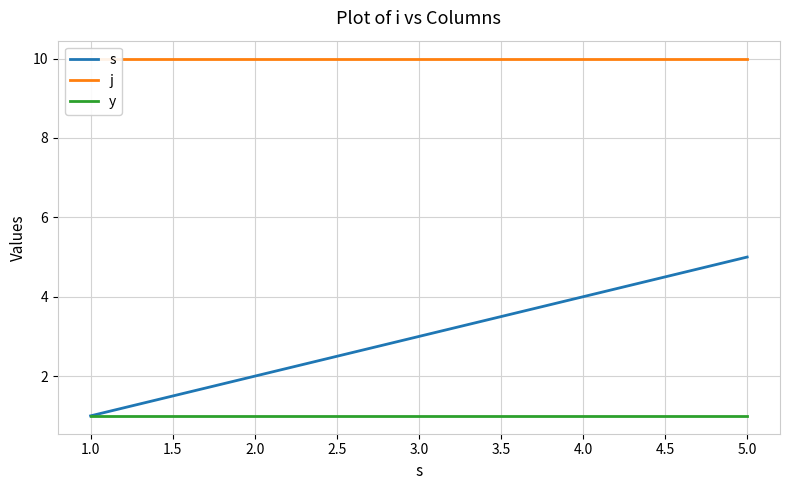

The value of s at 4.0 is 2. True or false?

False